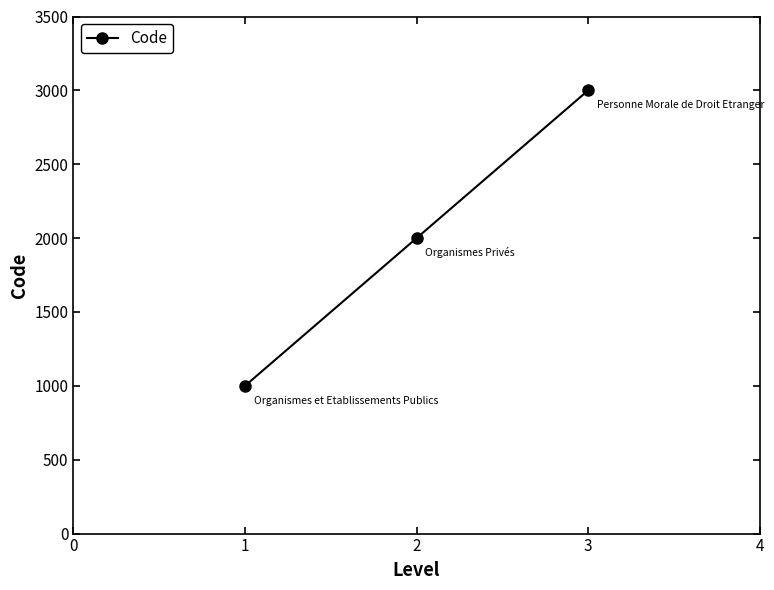

Count the number of data series in this chart.

1